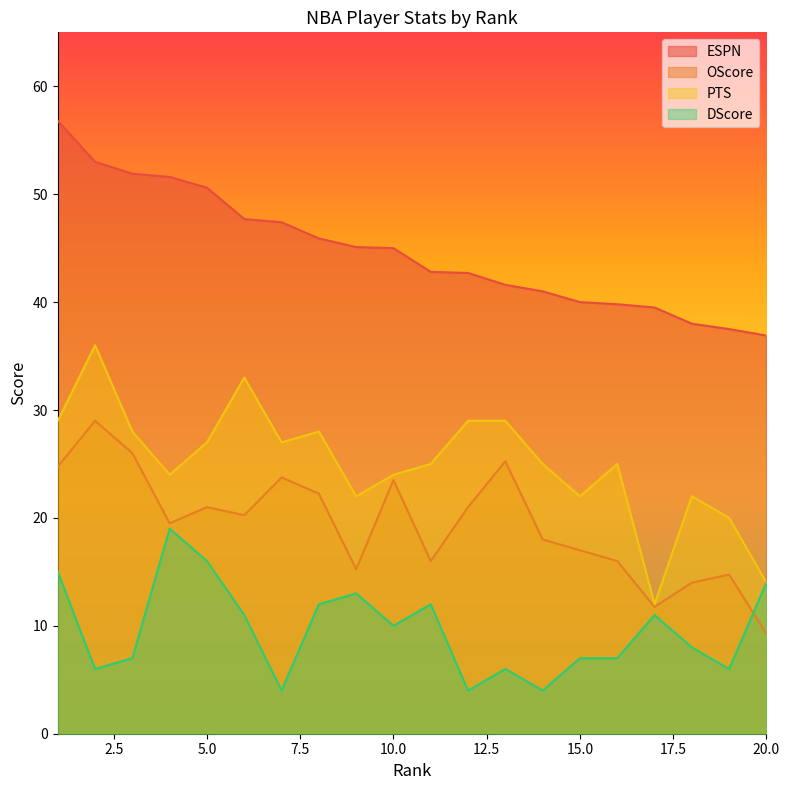

What value does the PTS series have at 9?

22.0